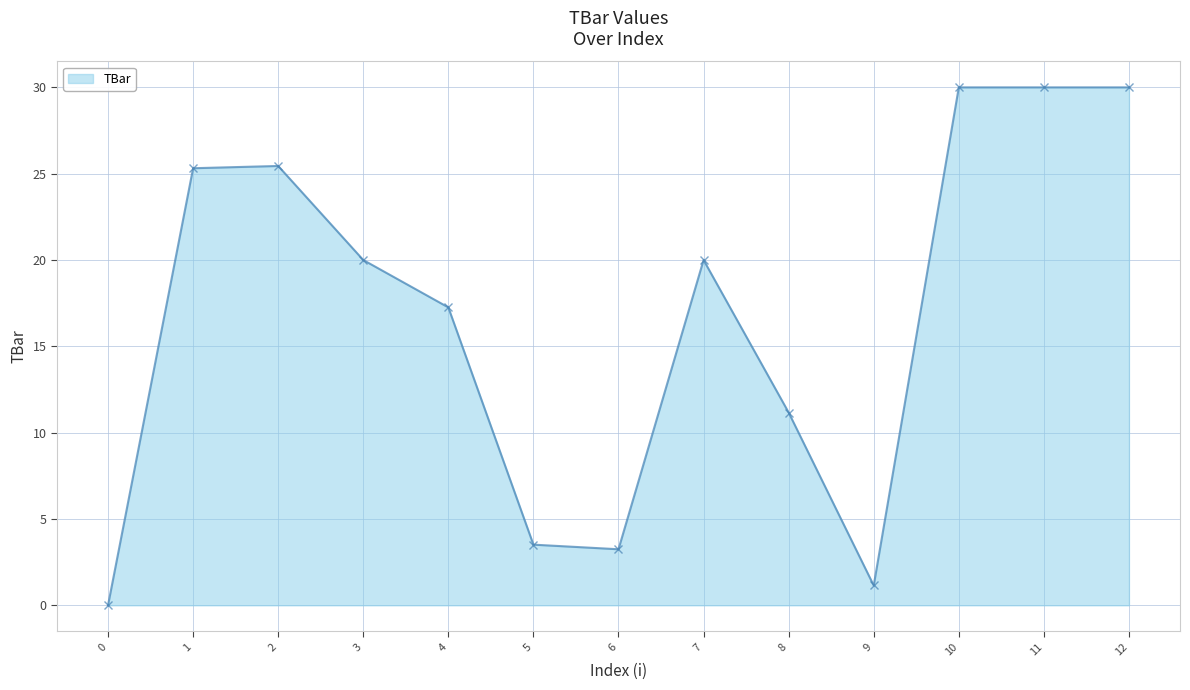

At which label is the value closest to 15?

4